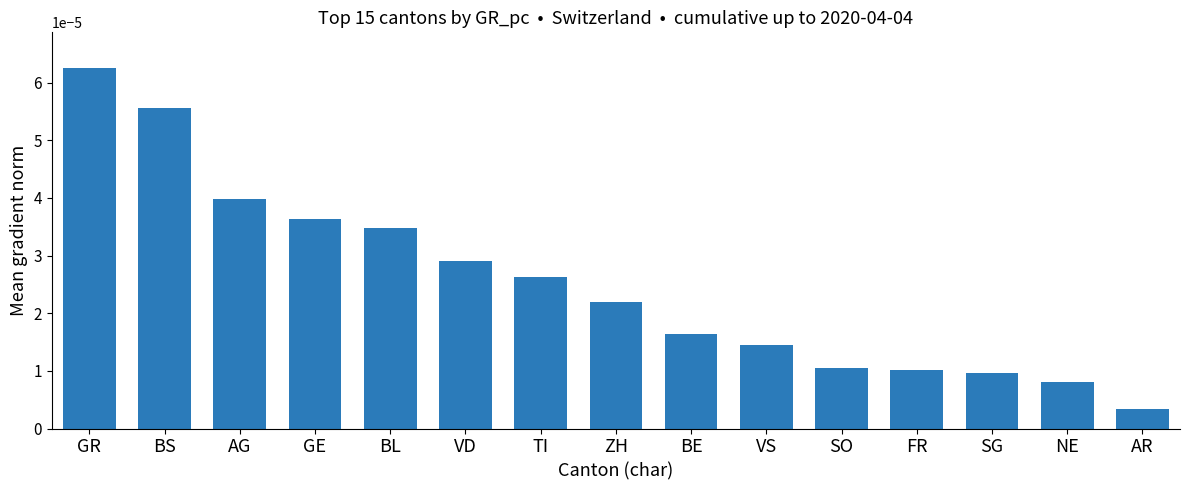

How many bars are there in total?

15